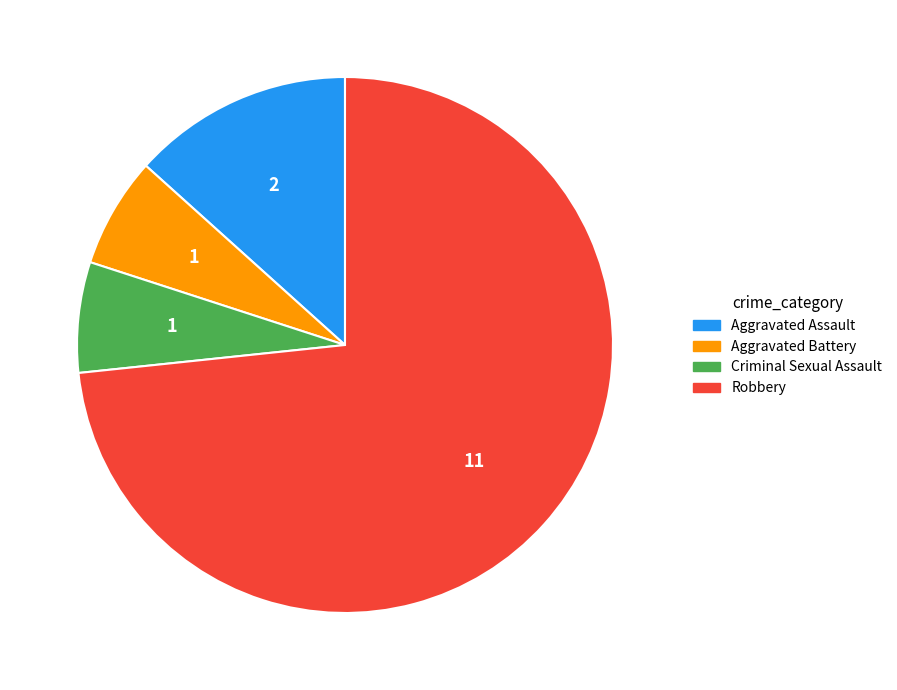

What is the majority slice?

Robbery